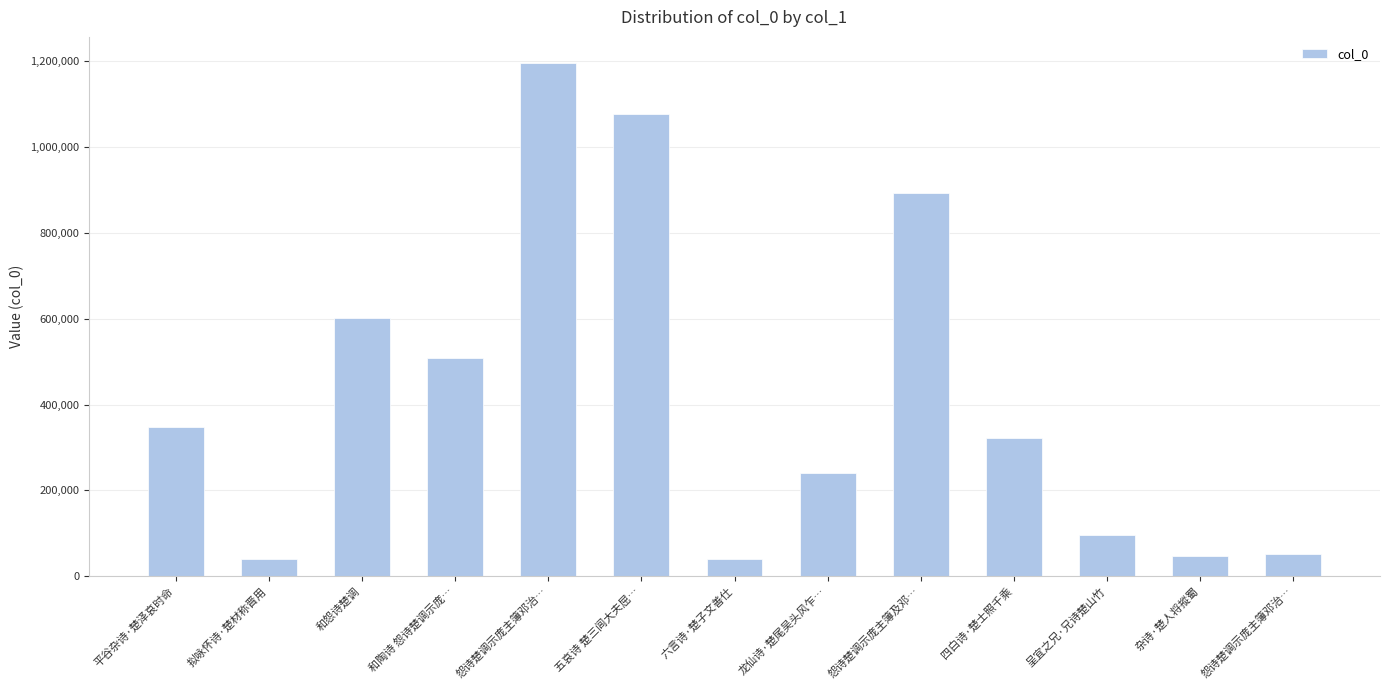

Rank the categories by value from highest to lowest.

怨诗楚调示庞主簿邓治…, 五哀诗 楚三闾大夫屈…, 怨诗楚调示庞主簿及邓…, 和怨诗楚调, 和陶诗 怨诗楚调示庞…, 平谷杂诗·楚泽哀时命, 四白诗·楚士照千乘, 龙仙诗·楚尾吴头风乍…, 呈宜之兄·兄诗楚山竹, 怨诗楚调示庞主簿邓治…, 杂诗·楚人将摐蜀, 拟咏怀诗·楚材称晋用, 六言诗·楚子文善仕